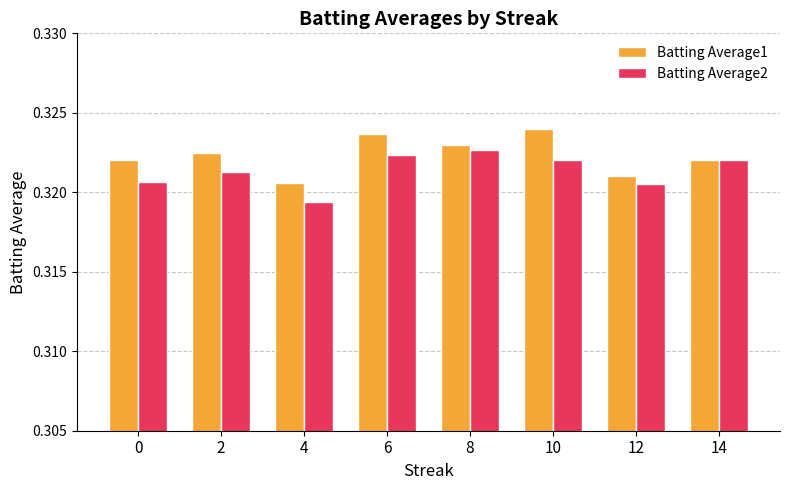

At which category does the chart reach its minimum across all series?

4